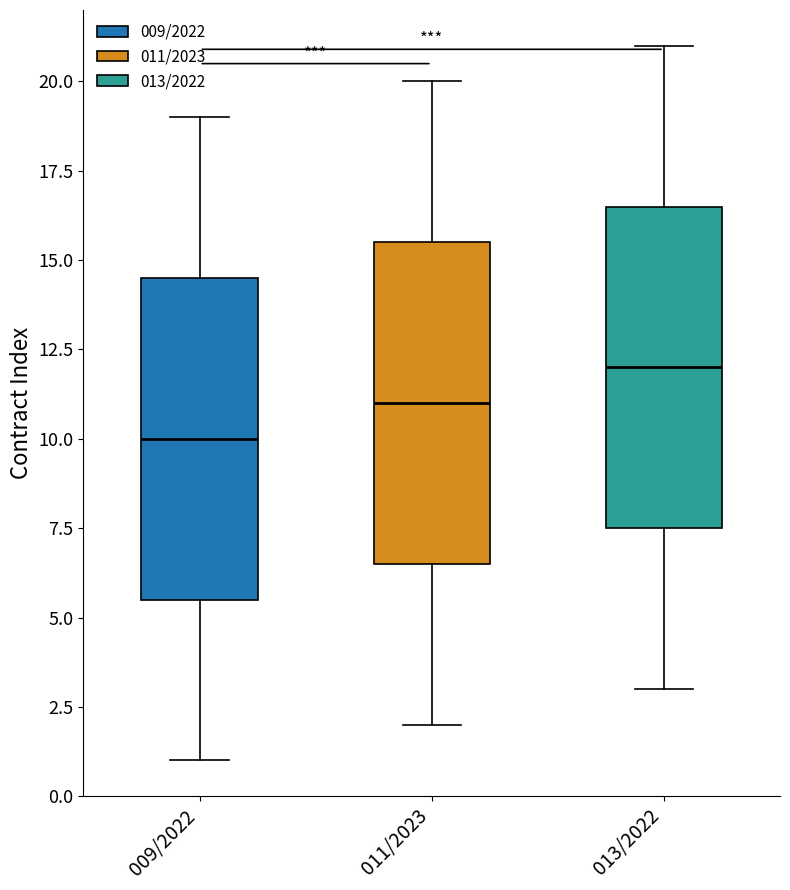

Where is the lower edge of the box for 011/2023 on the y-axis? The values are not printed on the chart, so give them approximately, as read against the axis.

6.5